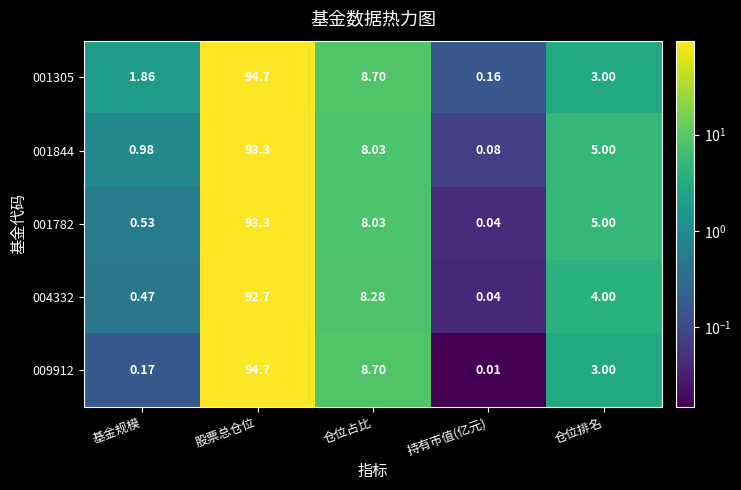

What is the spread (max minus min) of values at 仓位占比?

0.7